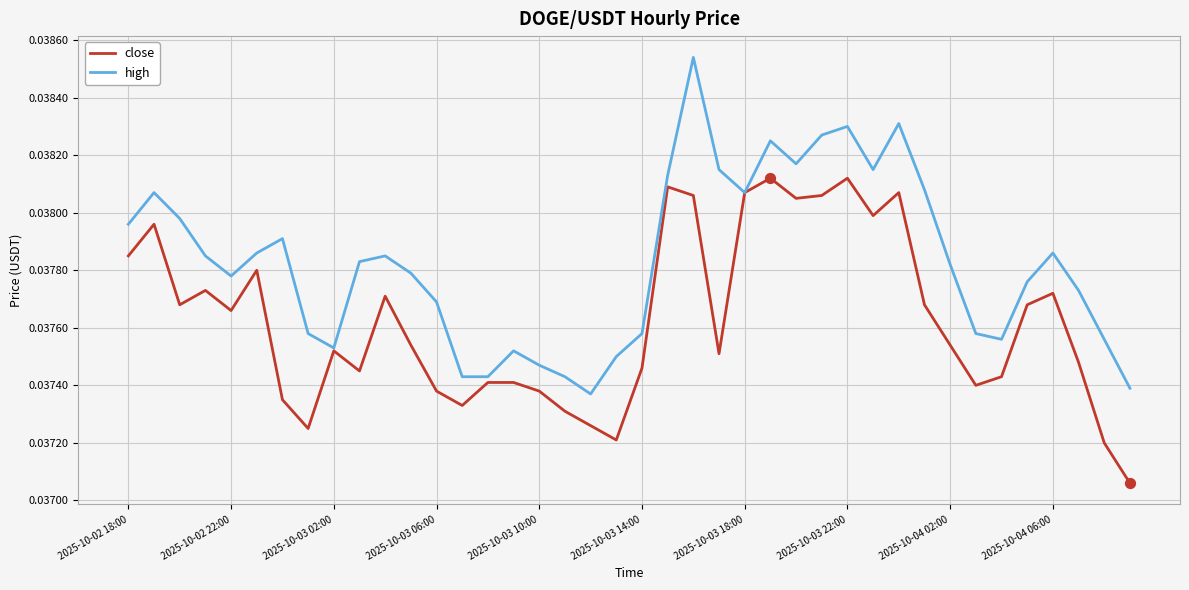

Which series has the largest range (max minus min)?

high